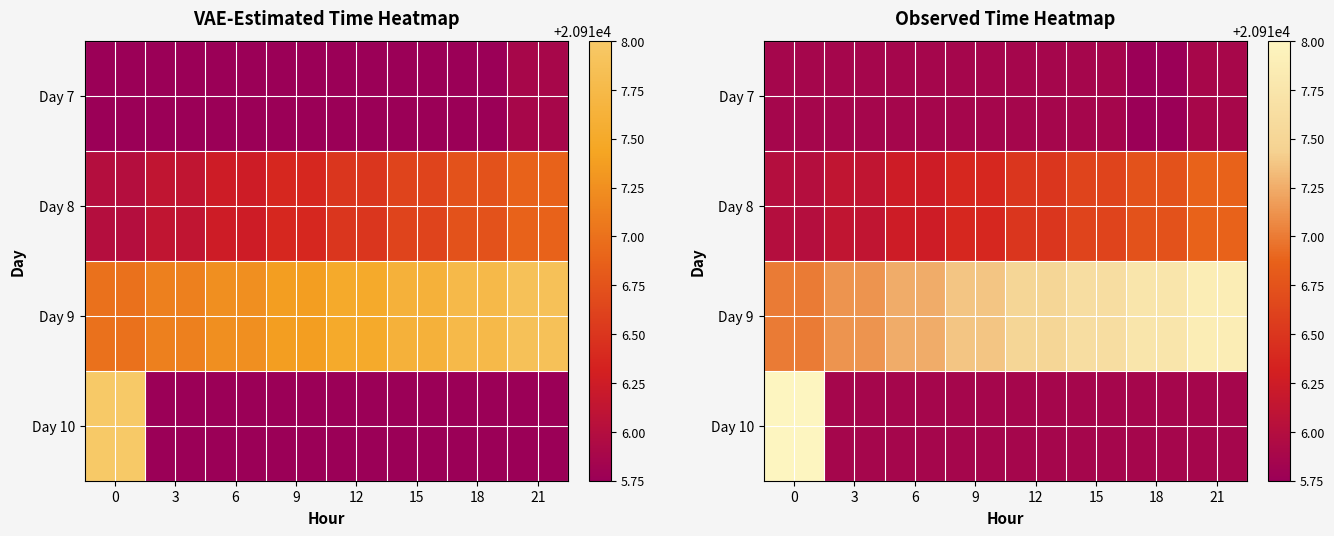

True or false: Day 7 has a value of 20915.9 at 6.

True